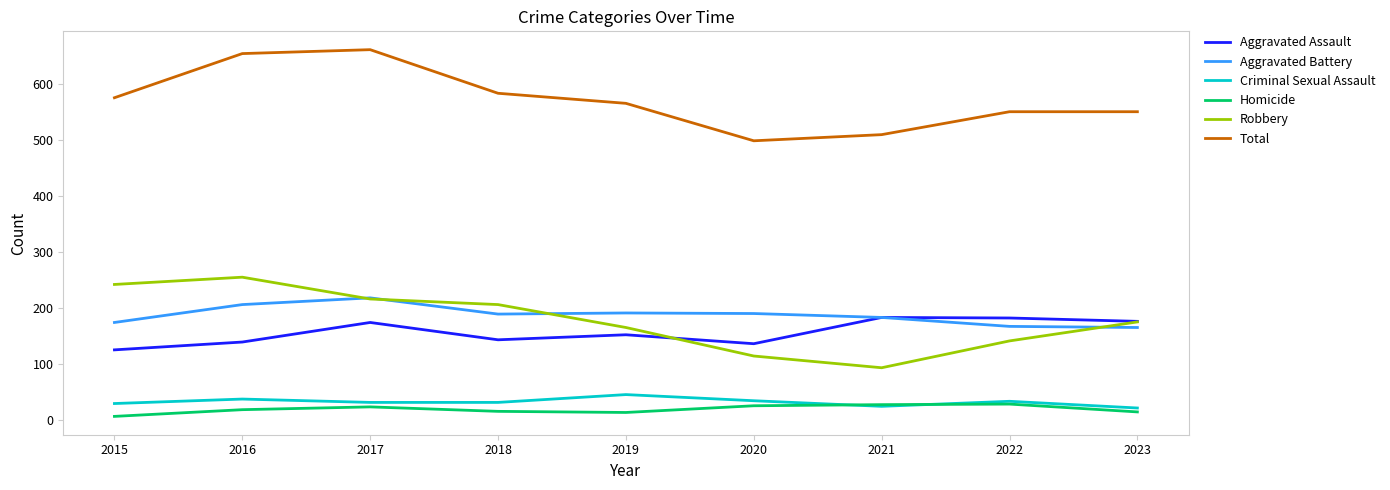

True or false: Criminal Sexual Assault has more than 1 interior local peaks.

True